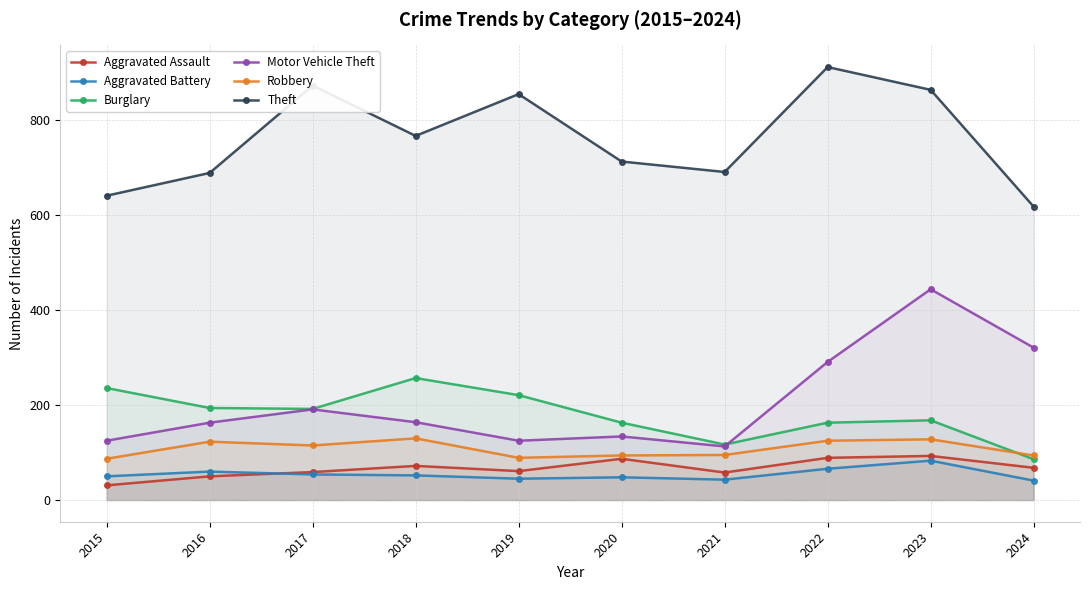

What is the average value of the Theft series?

762